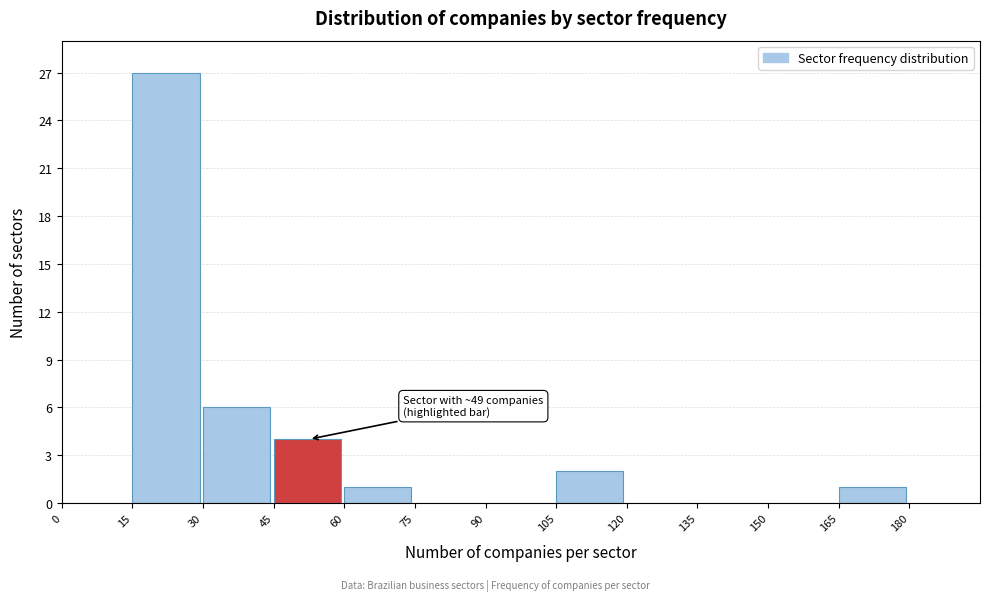

Which range on the x-axis has the tallest bar?

15 to 30